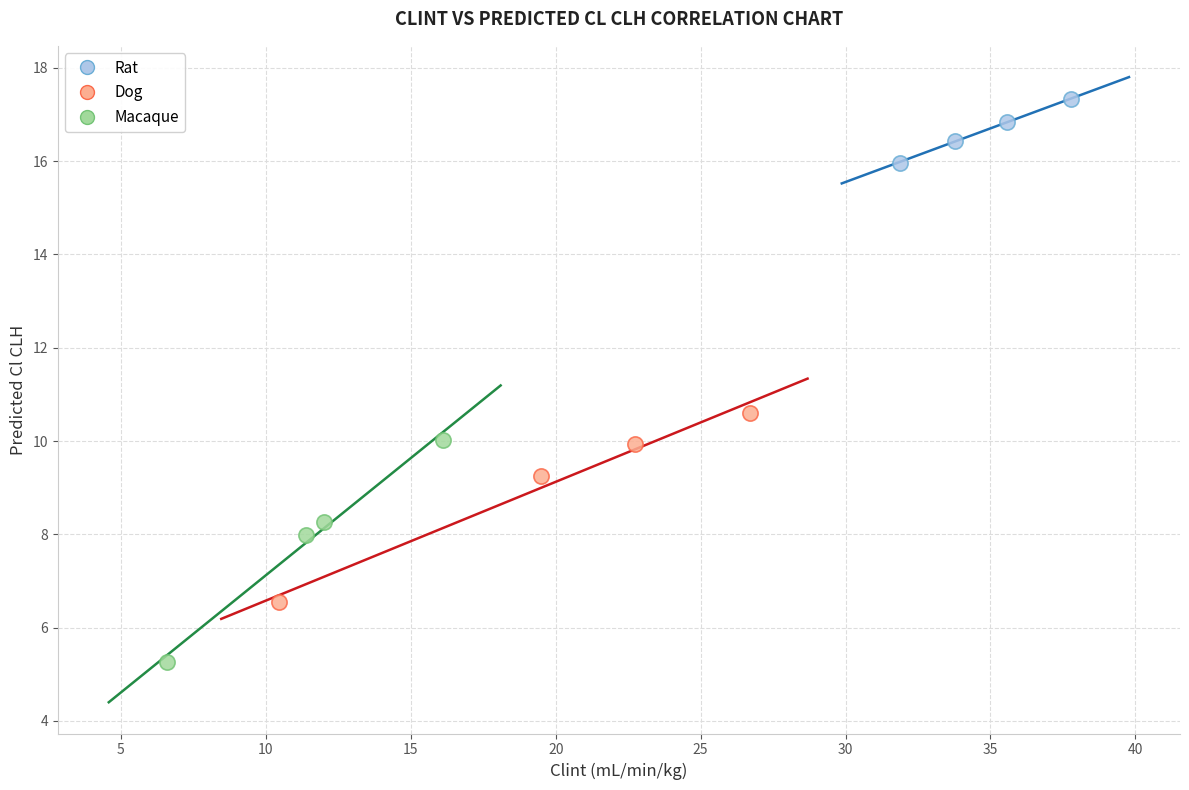

Which series reaches the minimum Y coordinate?

Macaque